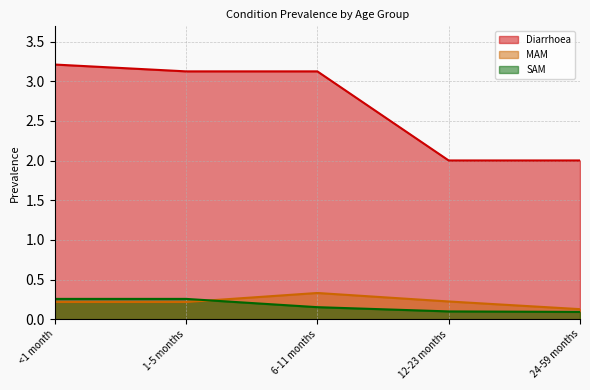

The value of MAM at 6-11 months is 0.3. True or false?

True